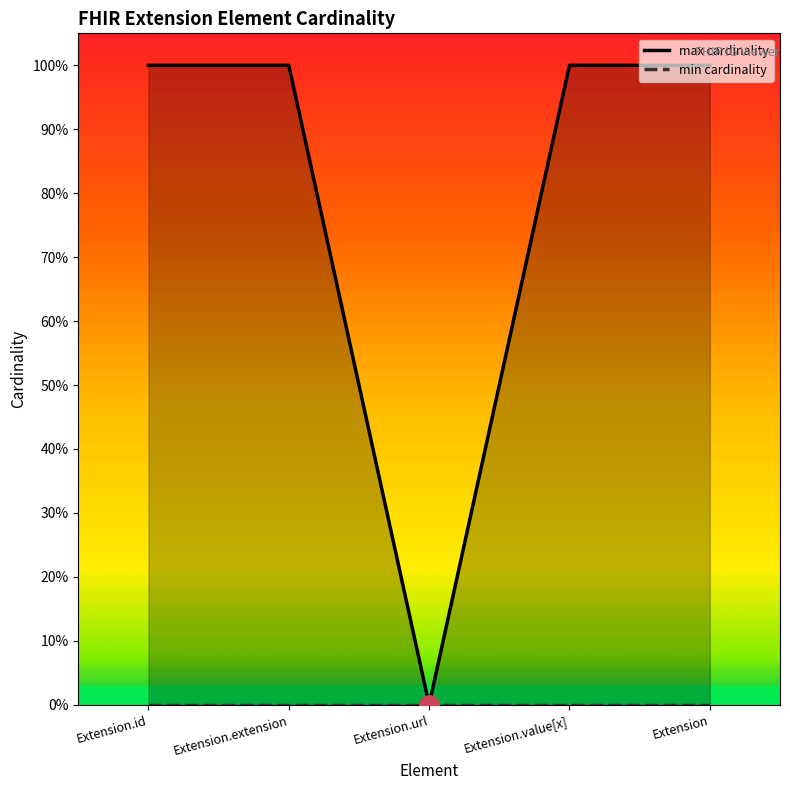

What is the value of the 2nd point from the left?

1